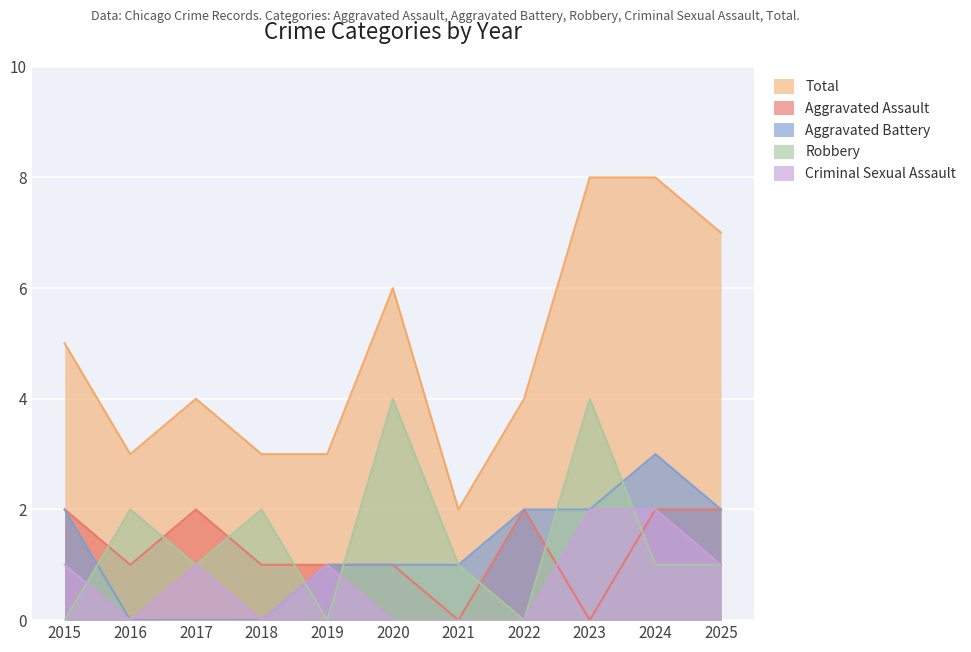

True or false: Total and Aggravated Assault cross at least once.

False